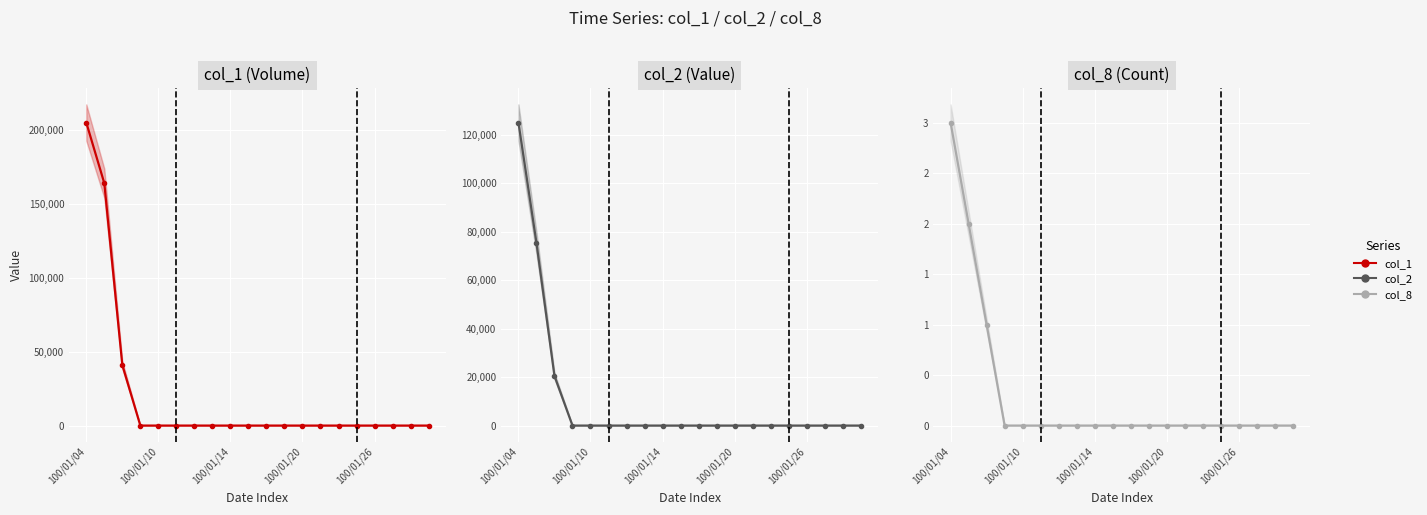

Between 100/01/04 and 11, which series saw the biggest shift?

col_1